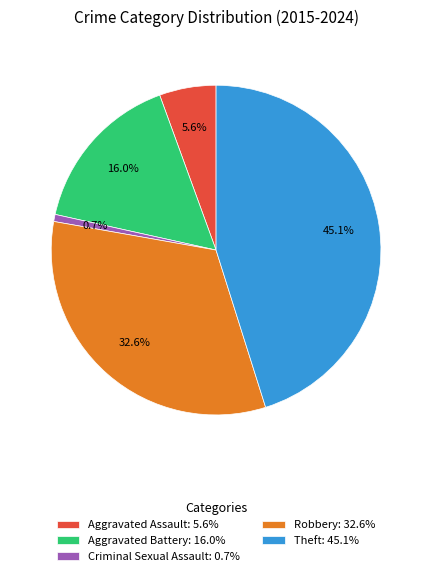

Does any single category account for the majority?

No